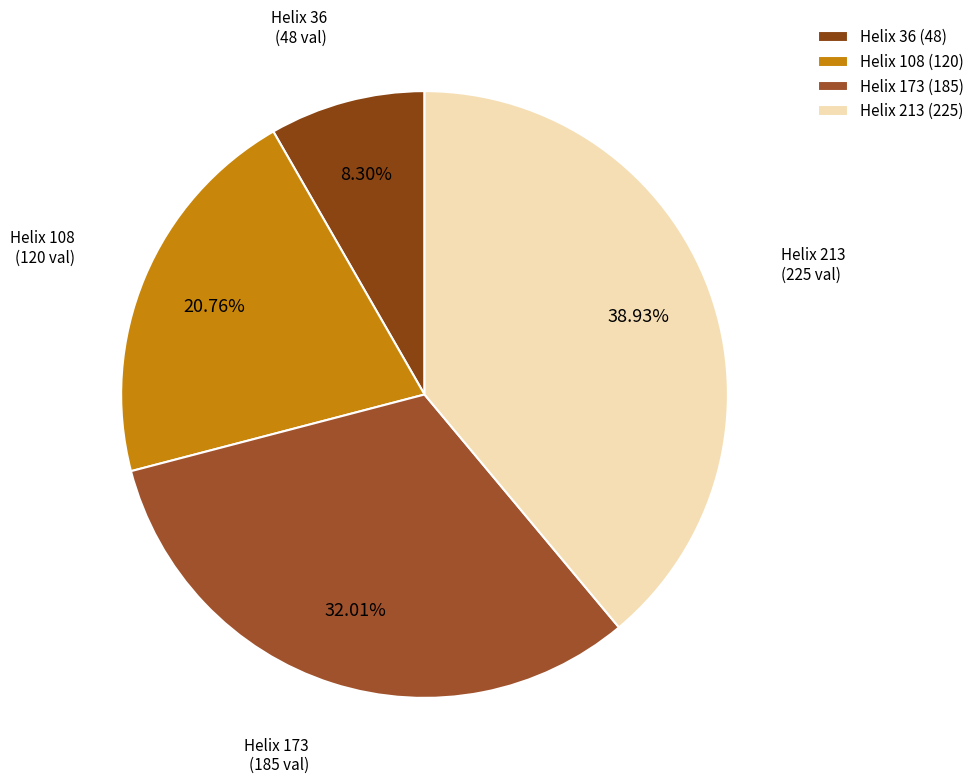

Rank the categories by value from lowest to highest.

Helix 36, Helix 108, Helix 173, Helix 213